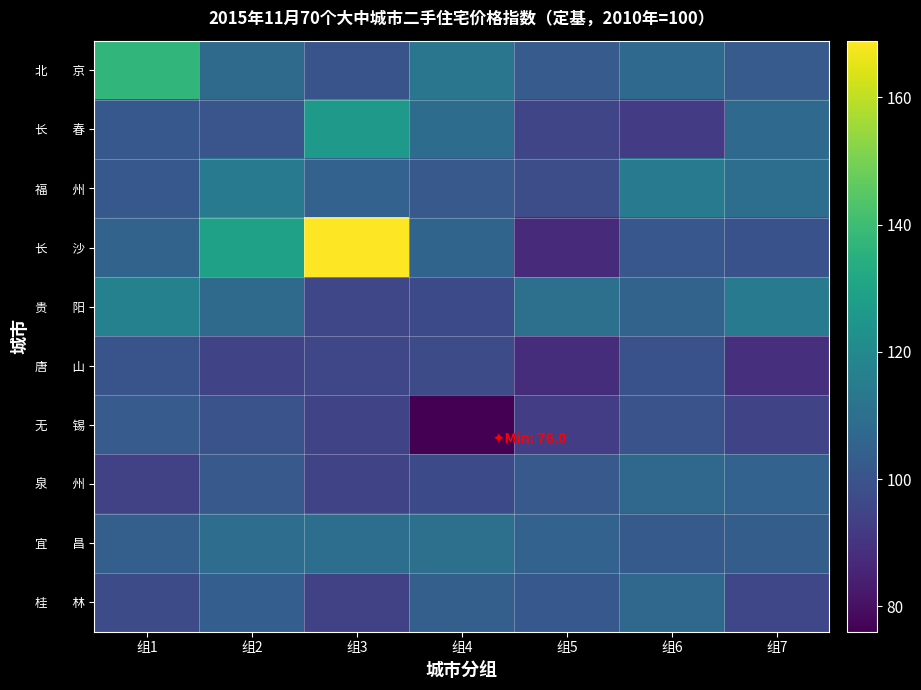

Which series has the largest total across all categories?

长 沙